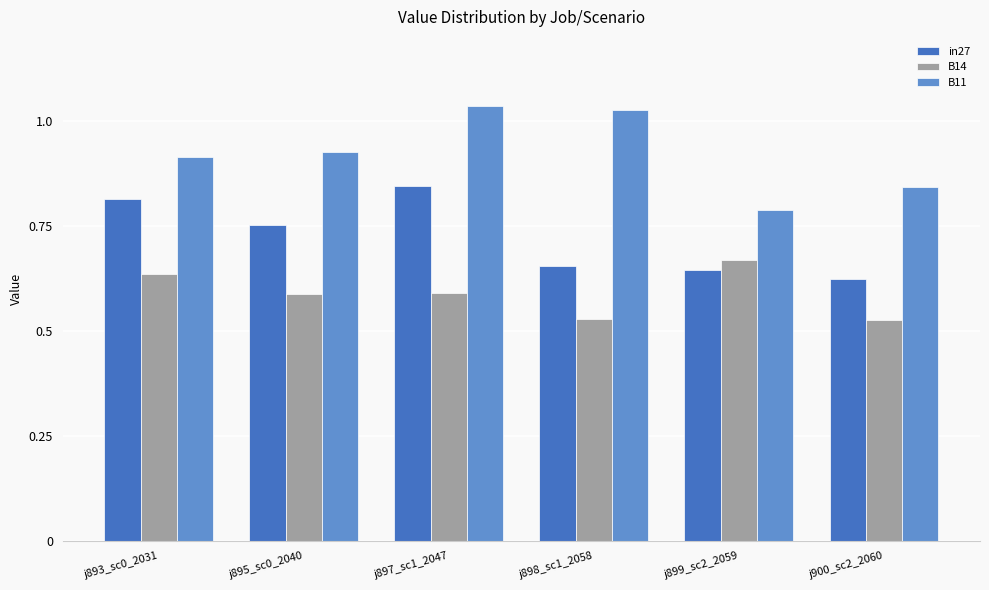

How many bars are there in each group?

3